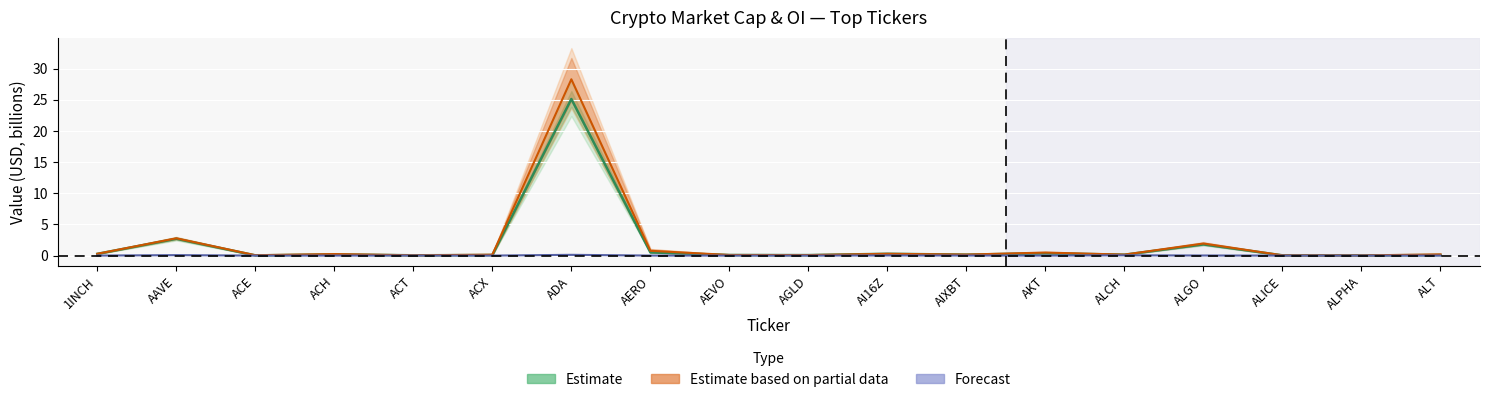

Reading left to right, transcribe all the data shown in this chart.

CMC_MarketCap: 1INCH=0.3	AAVE=2.7	ACE=0.0	ACH=0.2	ACT=0.0	ACX=0.1	ADA=25.1	AERO=0.5	AEVO=0.1	AGLD=0.1	AI16Z=0.3	AIXBT=0.2	AKT=0.4	ALCH=0.1	ALGO=1.8	ALICE=0.0	ALPHA=0.0	ALT=0.1
CG_MarketCap: 1INCH=0.3	AAVE=2.8	ACE=0.1	ACH=0.2	ACT=0.0	ACX=0.1	ADA=28.3	AERO=0.8	AEVO=0.1	AGLD=0.1	AI16Z=0.3	AIXBT=0.2	AKT=0.5	ALCH=0.2	ALGO=1.9	ALICE=0.0	ALPHA=0.0	ALT=0.2
Binance_OI: 1INCH=0.0	AAVE=0.1	ACE=0.0	ACH=0.0	ACT=0.0	ACX=0.0	ADA=0.1	AERO=0.0	AEVO=0.0	AGLD=0.0	AI16Z=0.0	AIXBT=0.0	AKT=0.0	ALCH=0.0	ALGO=0.0	ALICE=0.0	ALPHA=0.0	ALT=0.0